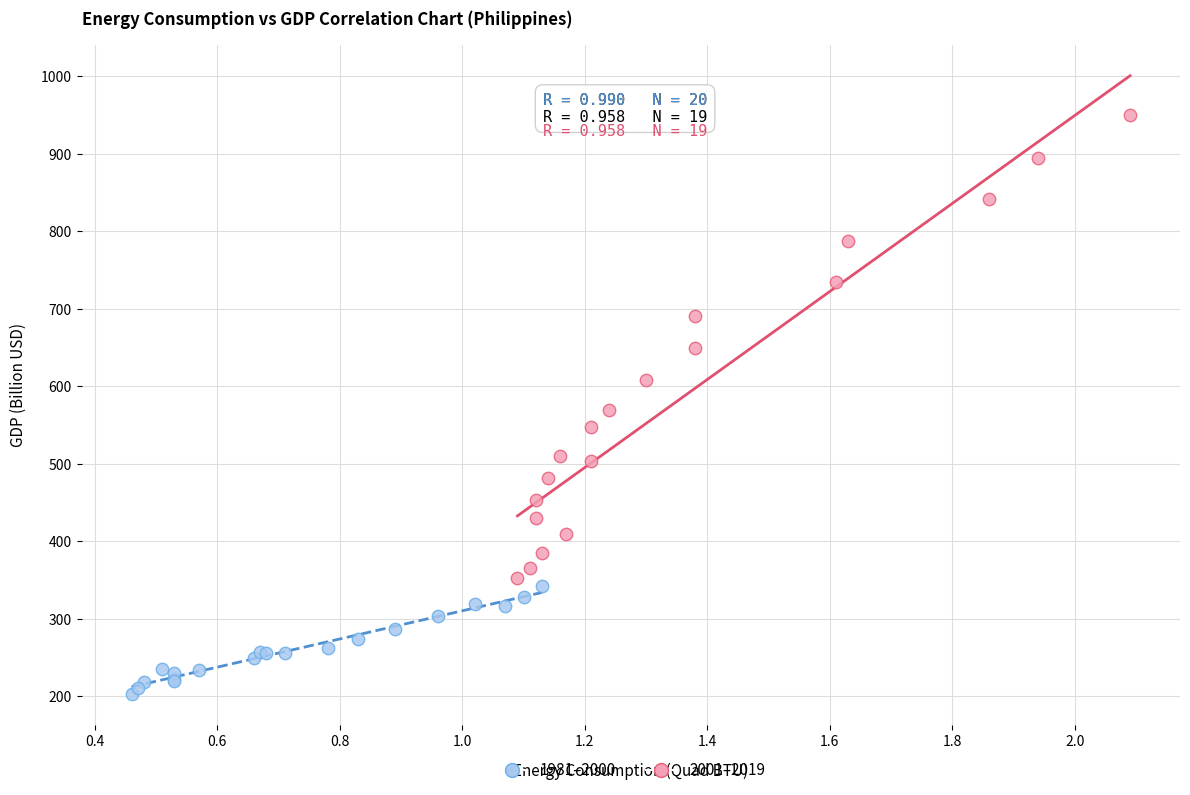

What are all the series names shown in the legend?

1981–2000, 2001–2019